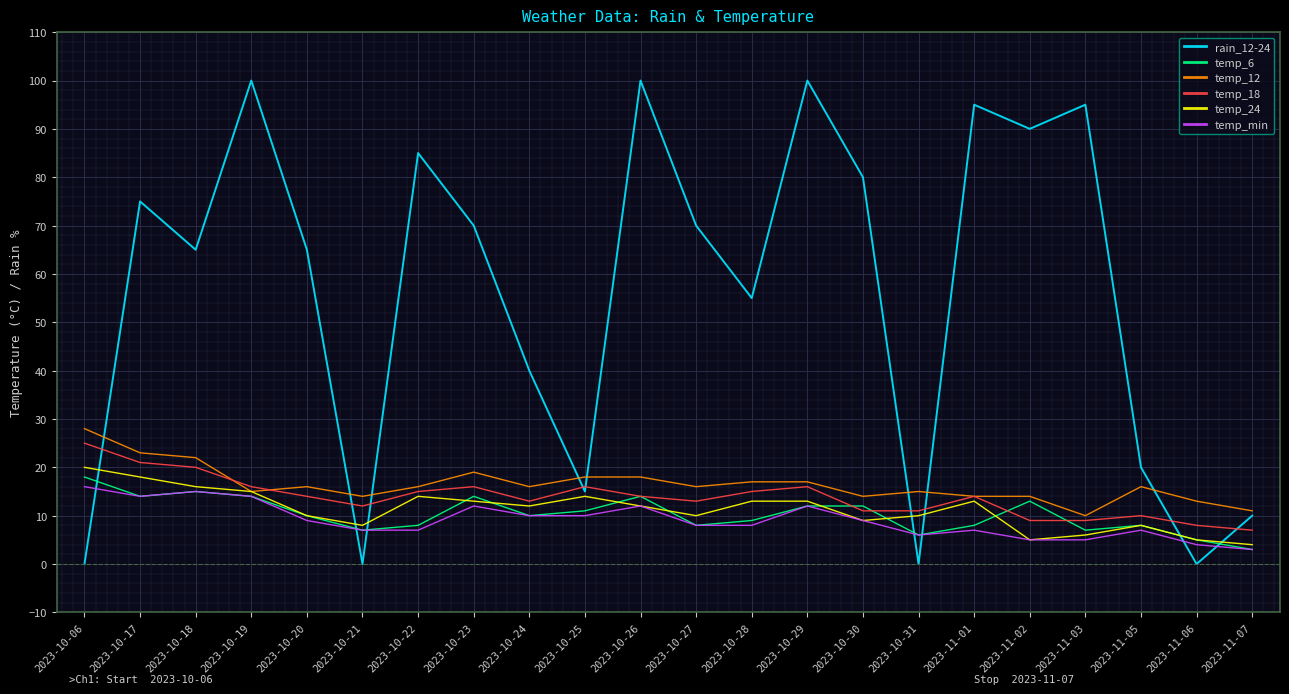

What is the difference between the highest and lowest values at 2023-11-06?

13